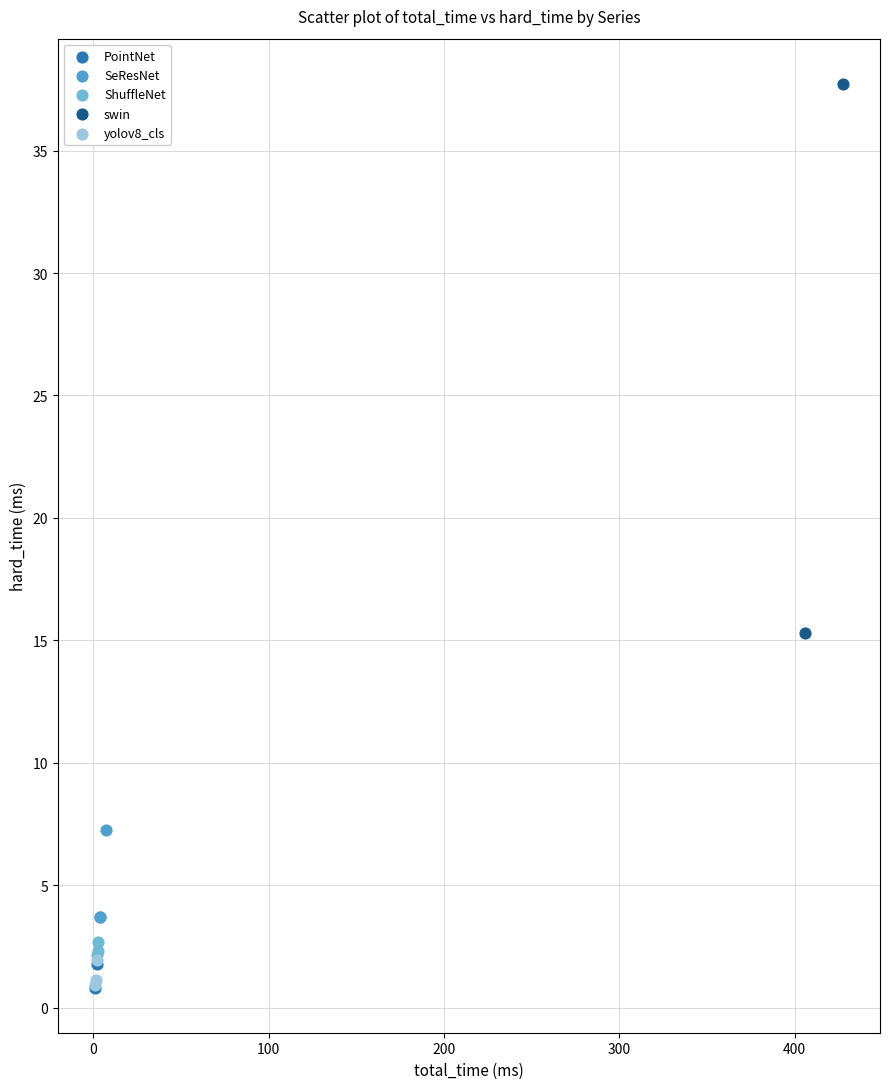

What are all the series names shown in the legend?

PointNet, SeResNet, ShuffleNet, swin, yolov8_cls